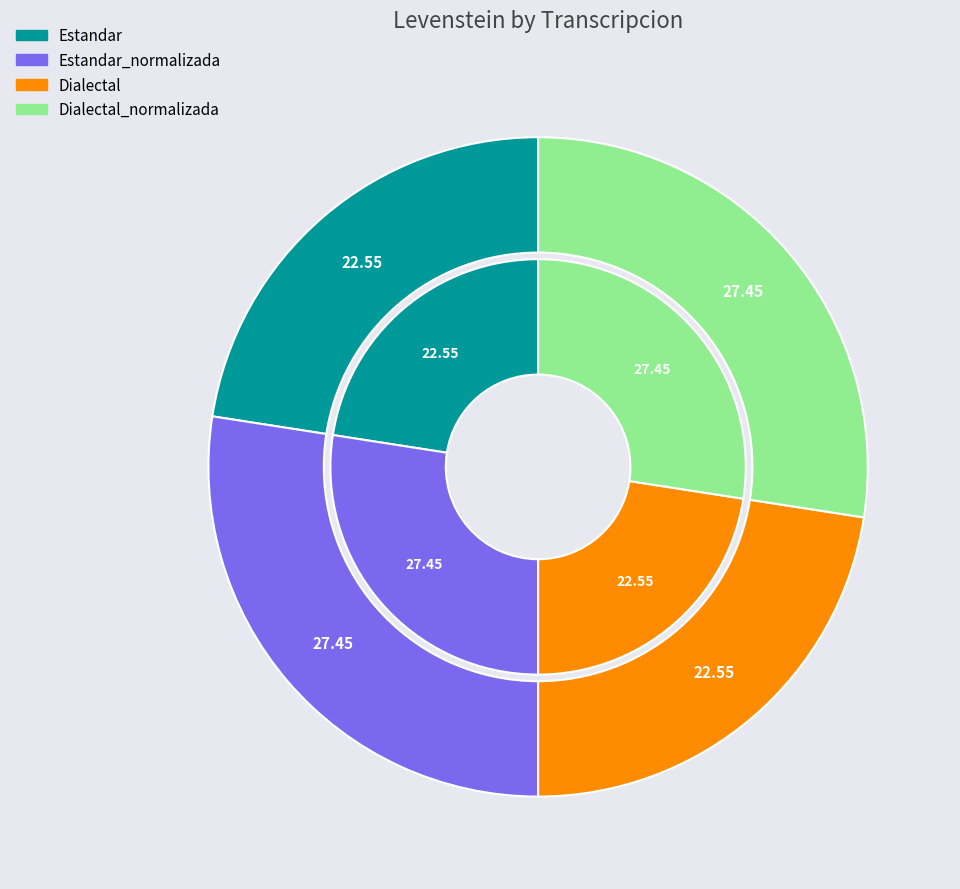

What is the largest slice in the pie chart?

Estandar_normalizada